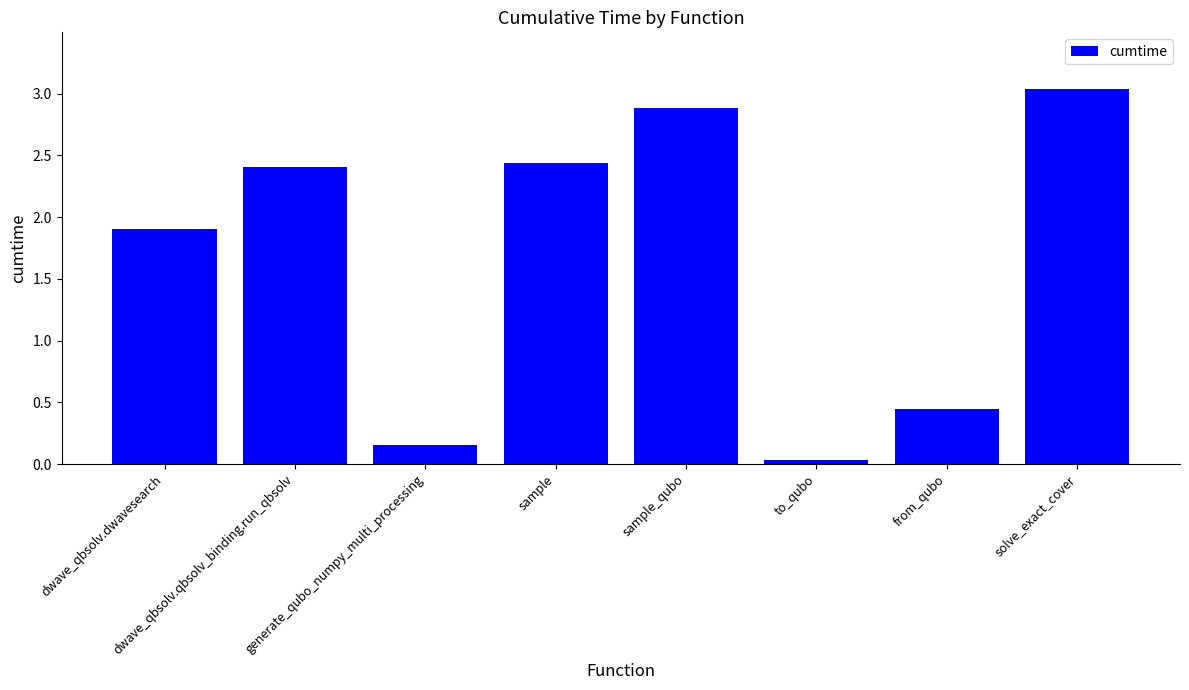

What is the value of the 5th bar from the left?

2.9